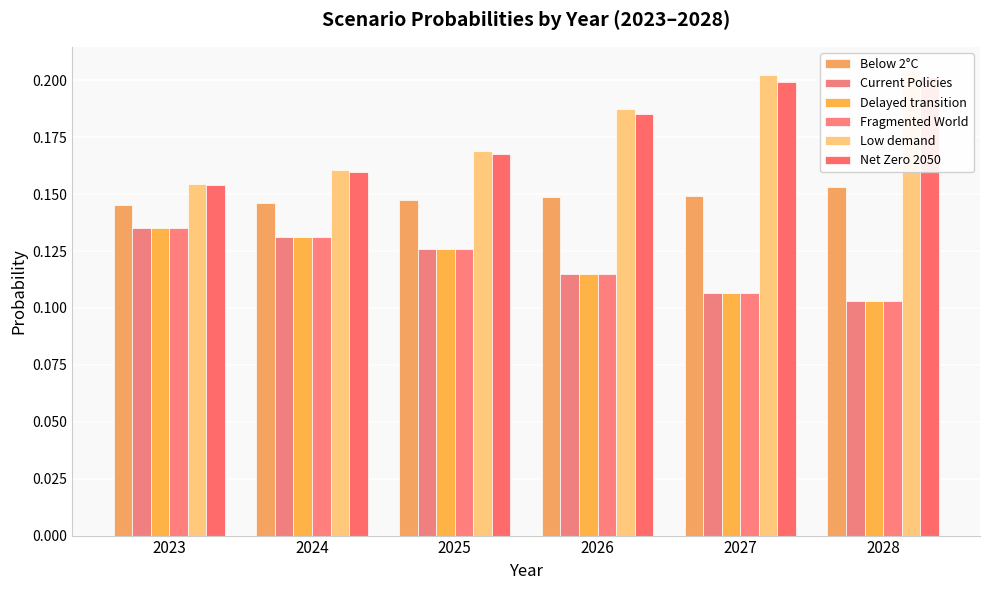

Reading left to right, extract all data points from this chart.

Below 2°C: 0.1	0.1	0.1	0.1	0.1	0.2
Current Policies: 0.1	0.1	0.1	0.1	0.1	0.1
Delayed transition: 0.1	0.1	0.1	0.1	0.1	0.1
Fragmented World: 0.1	0.1	0.1	0.1	0.1	0.1
Low demand: 0.2	0.2	0.2	0.2	0.2	0.2
Net Zero 2050: 0.2	0.2	0.2	0.2	0.2	0.2